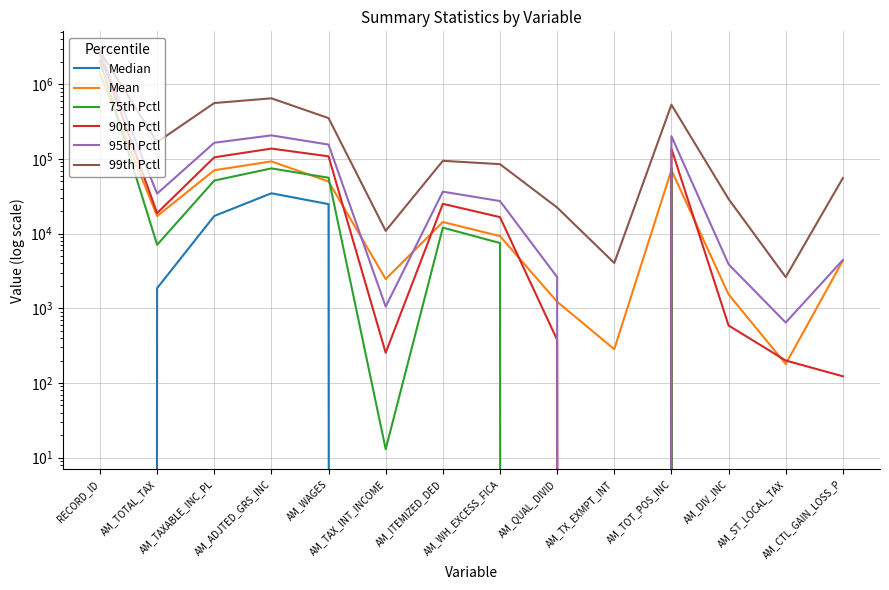

At which label does 90th Pctl first exceed 18857?

RECORD_ID